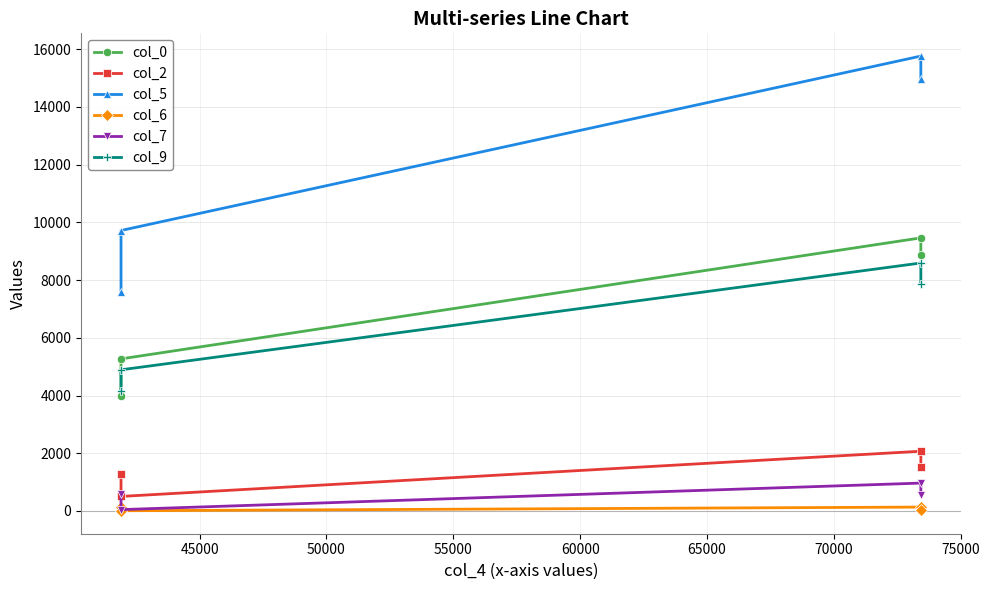

The col_2 series shows 1846.8 at 40000. True or false?

False